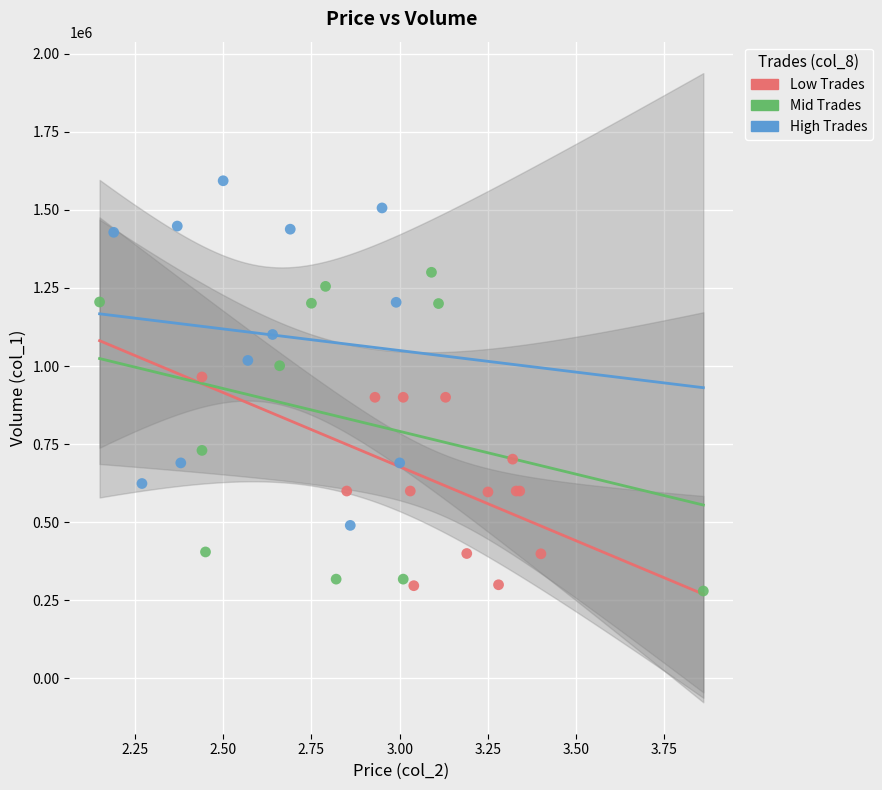

Which series has the widest spread of Y values?

High Trades